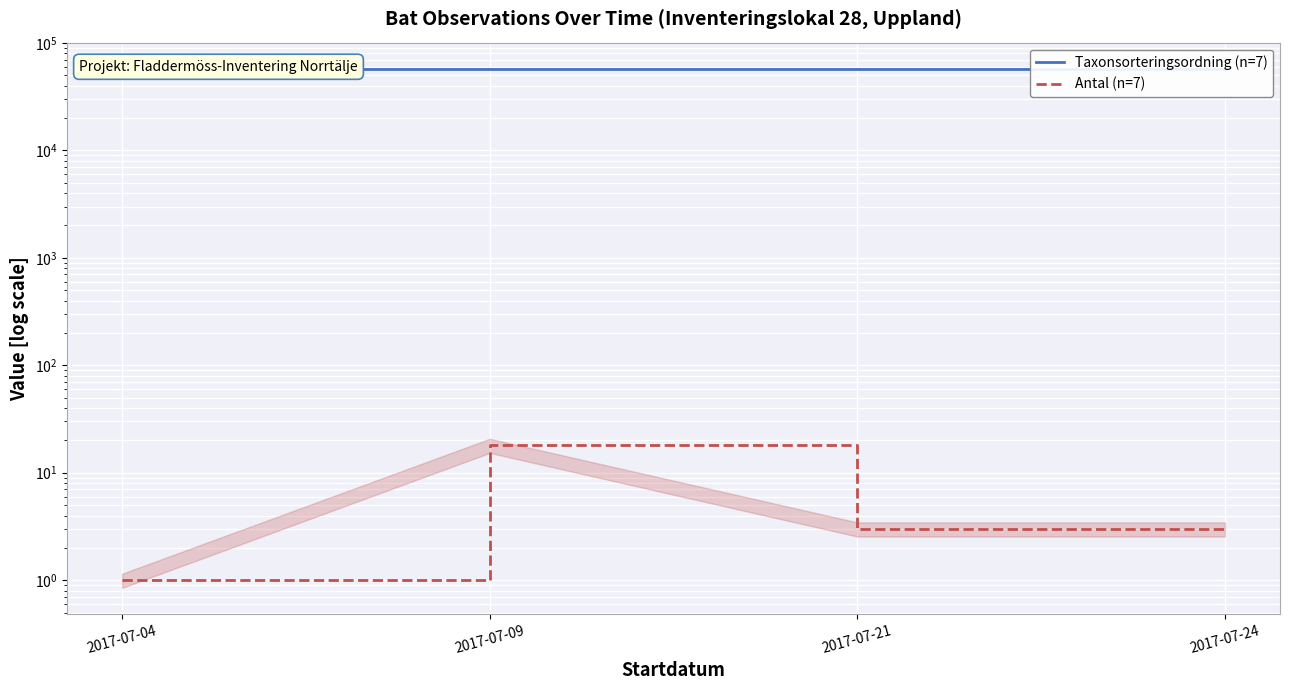

The Taxonsorteringsordning (n=7) series shows 94377 at 2017-07-24. True or false?

False